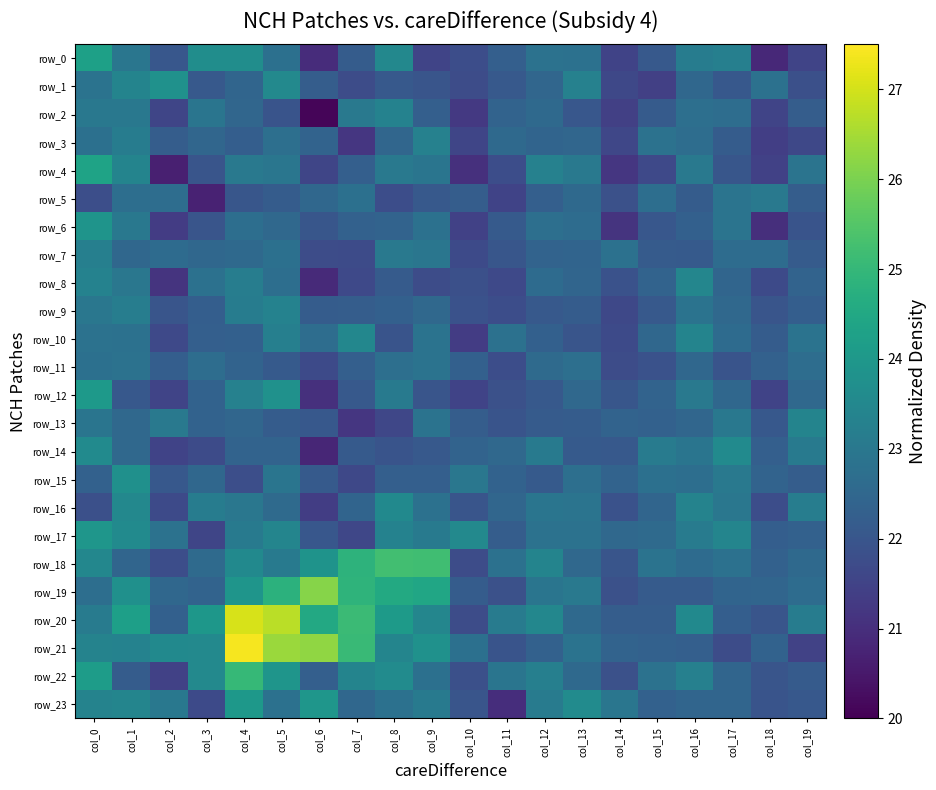

What is the difference between the maximum and minimum values in the row_15 series?

2.2